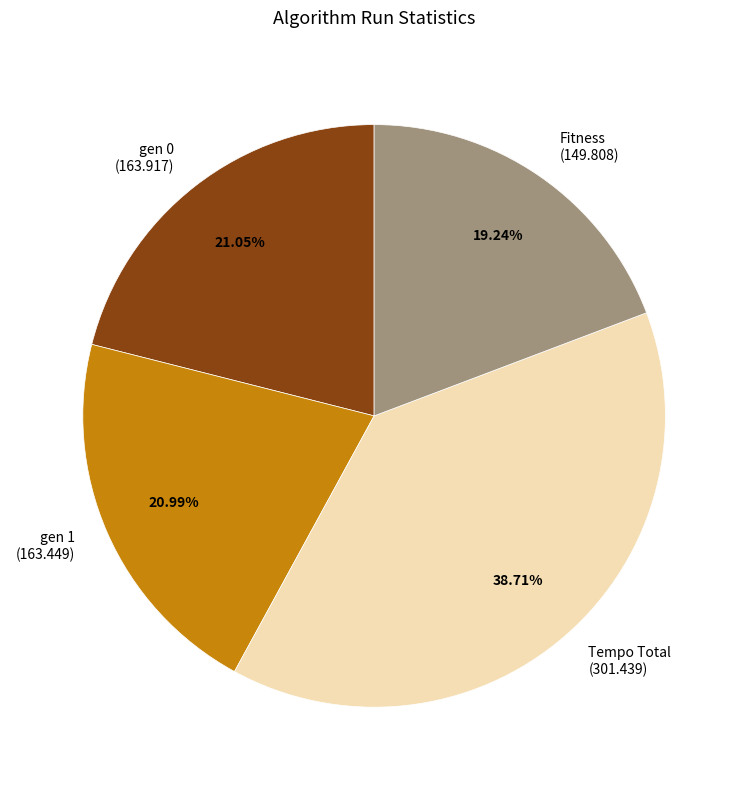

Is it true that Fitness is 7% of the pie?

False